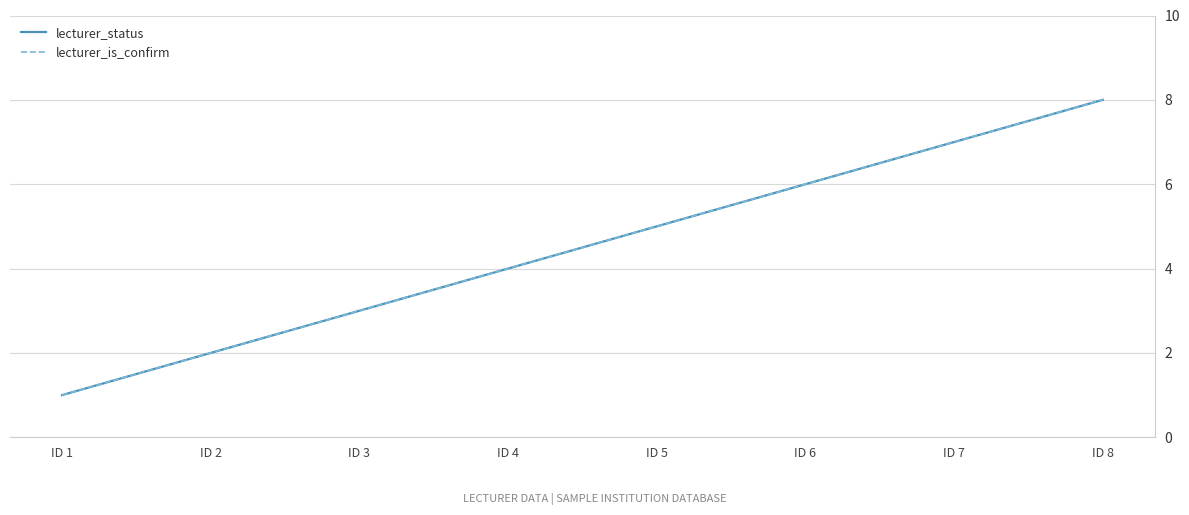

At which label does lecturer_status first exceed 5?

ID 6